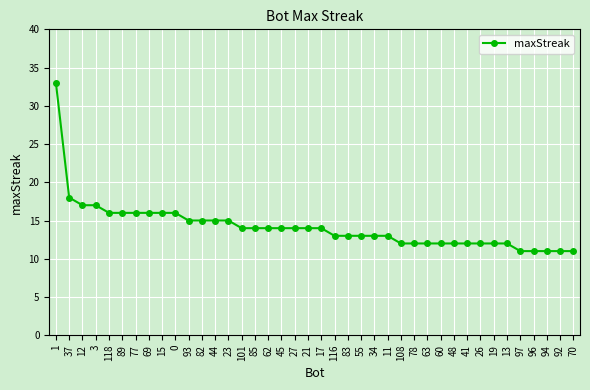

What is the label of the 14th point from the left?

23